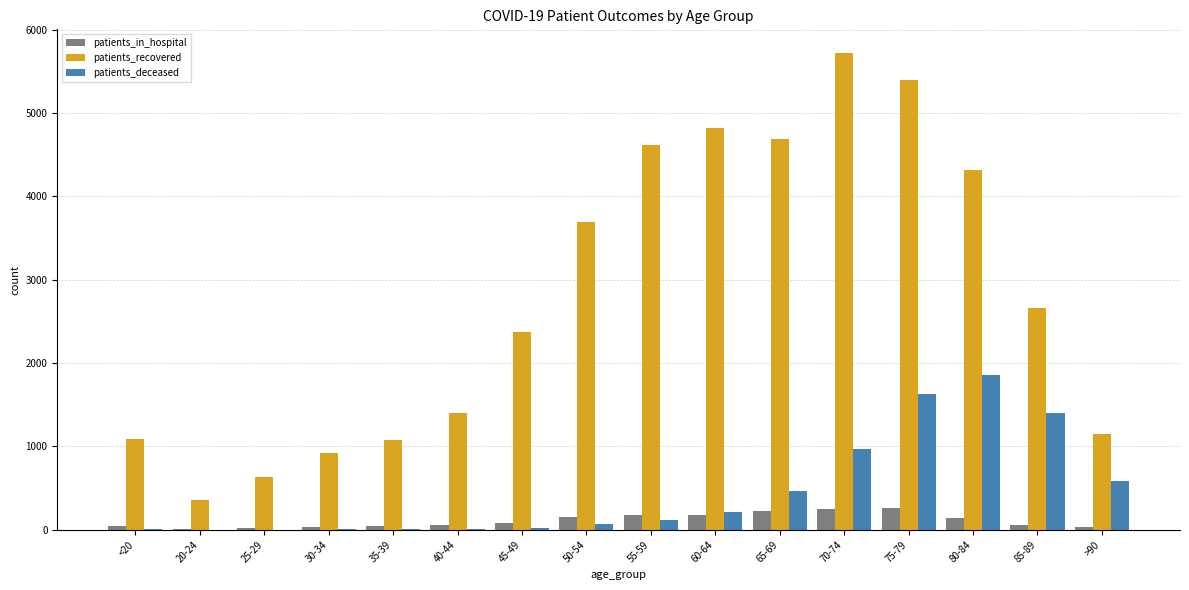

What are all the series names shown in the legend?

patients_in_hospital, patients_recovered, patients_deceased